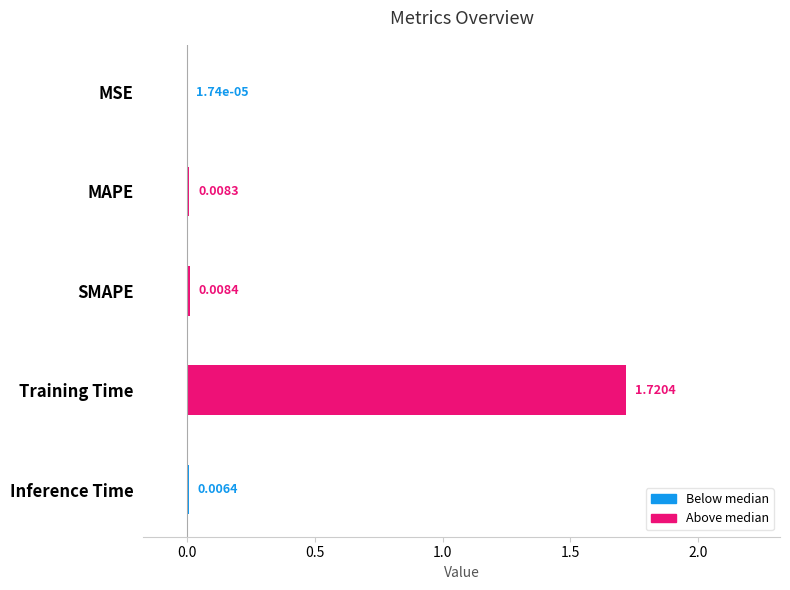

Which category has the highest value across all series?

Training Time